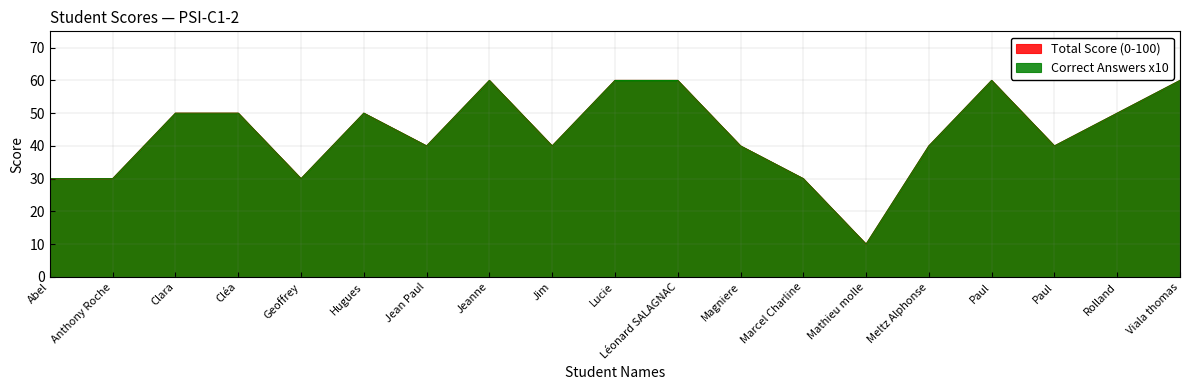

True or false: Total Score and Correct Answers x10 cross at least once.

False